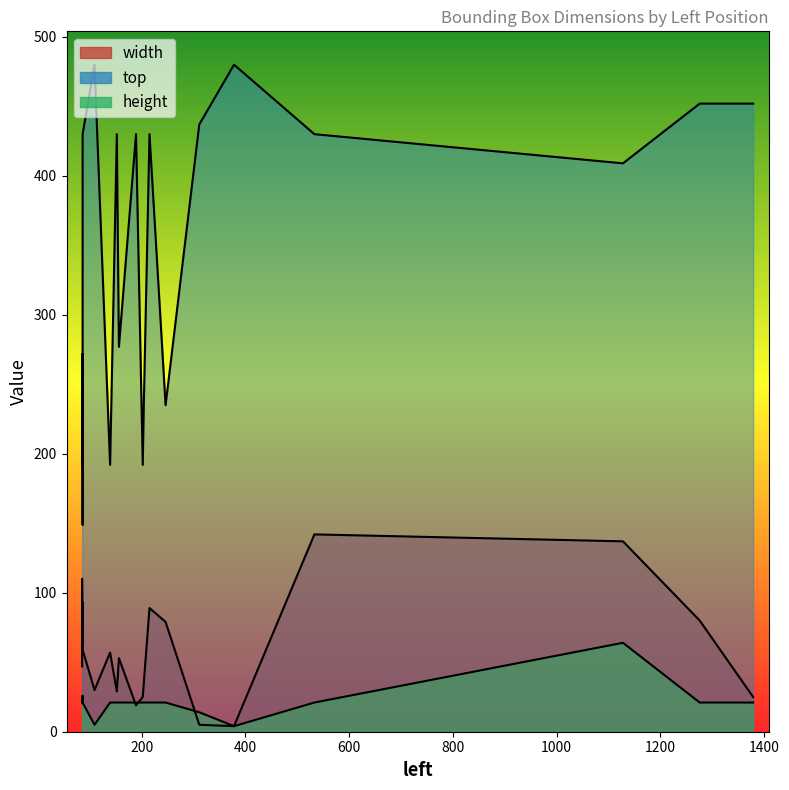

After their last crossing, which series has the higher values: height or width?

width